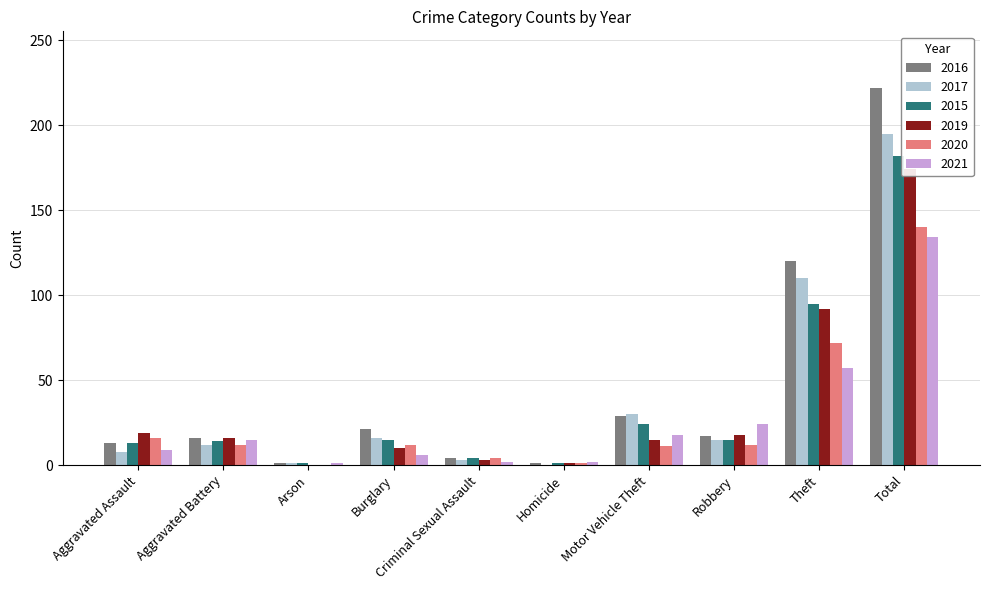

Reading left to right, what are all the values shown in this chart?

2016: Aggravated Assault=13	Aggravated Battery=16	Arson=1	Burglary=21	Criminal Sexual Assault=4	Homicide=1	Motor Vehicle Theft=29	Robbery=17	Theft=120	Total=222
2017: Aggravated Assault=8	Aggravated Battery=12	Arson=1	Burglary=16	Criminal Sexual Assault=3	Homicide=0	Motor Vehicle Theft=30	Robbery=15	Theft=110	Total=195
2015: Aggravated Assault=13	Aggravated Battery=14	Arson=1	Burglary=15	Criminal Sexual Assault=4	Homicide=1	Motor Vehicle Theft=24	Robbery=15	Theft=95	Total=182
2019: Aggravated Assault=19	Aggravated Battery=16	Arson=0	Burglary=10	Criminal Sexual Assault=3	Homicide=1	Motor Vehicle Theft=15	Robbery=18	Theft=92	Total=174
2020: Aggravated Assault=16	Aggravated Battery=12	Arson=0	Burglary=12	Criminal Sexual Assault=4	Homicide=1	Motor Vehicle Theft=11	Robbery=12	Theft=72	Total=140
2021: Aggravated Assault=9	Aggravated Battery=15	Arson=1	Burglary=6	Criminal Sexual Assault=2	Homicide=2	Motor Vehicle Theft=18	Robbery=24	Theft=57	Total=134